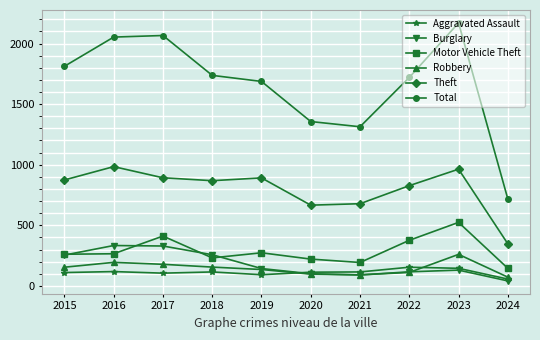

Which series has the widest spread of values?

Total